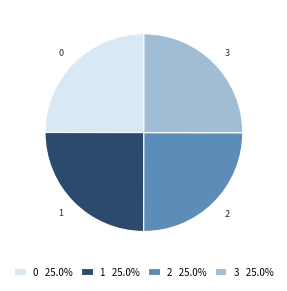

Does 3 account for over 50% of the chart?

No